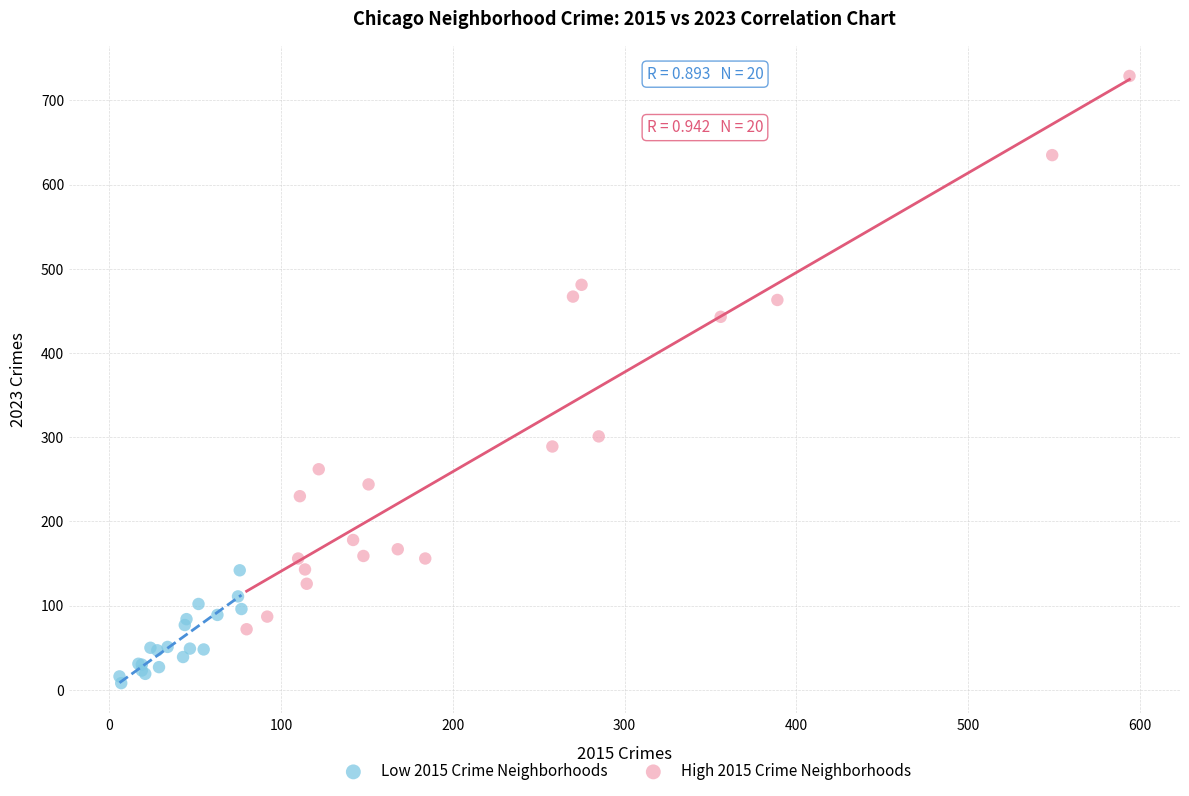

Which series has the largest Y range (max minus min)?

High 2015 Crime Neighborhoods